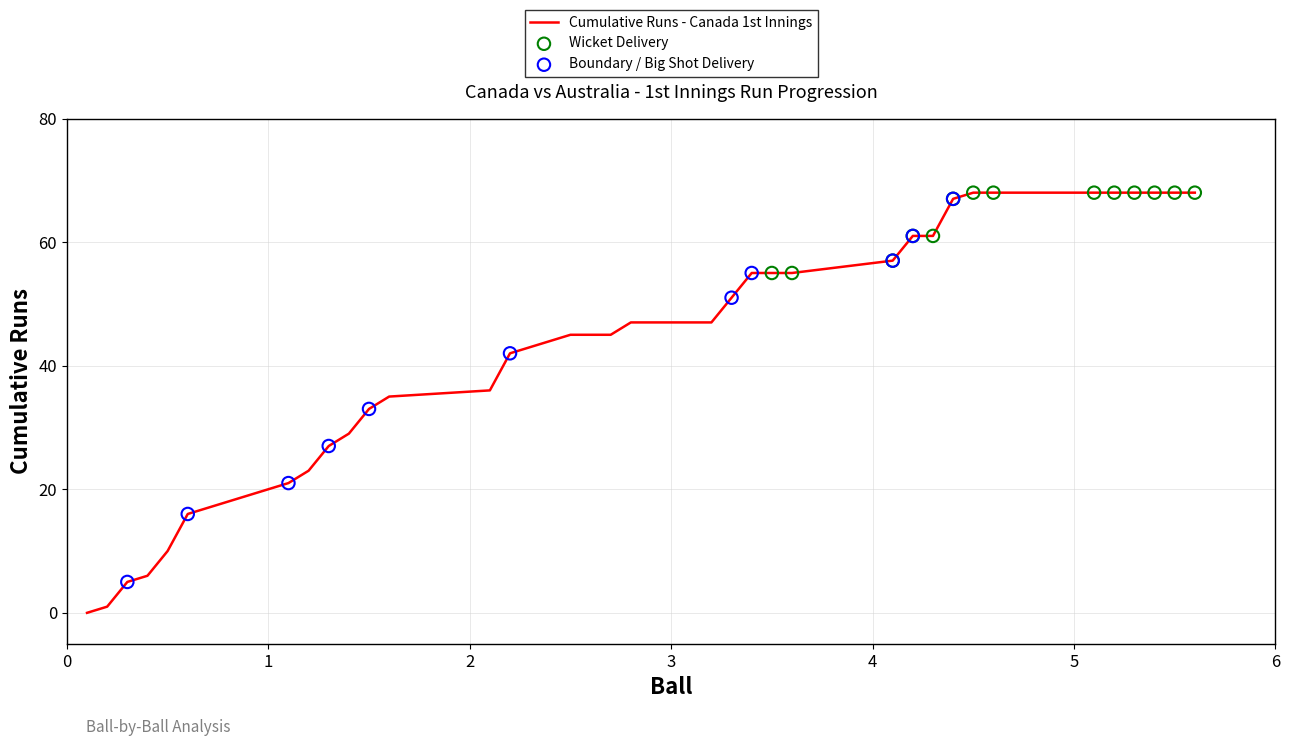

What is the maximum value shown in the chart?

68